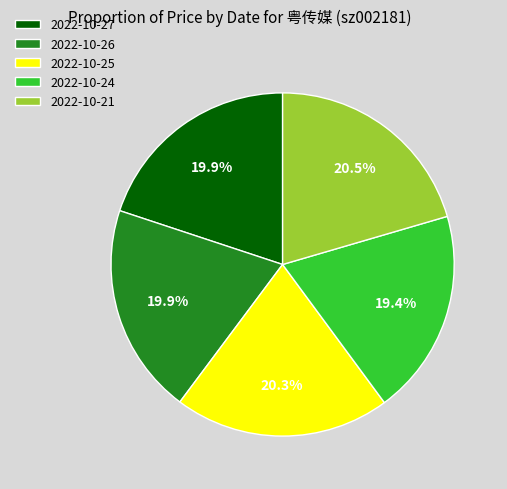

True or false: 2022-10-21 accounts for 34% of the total.

False